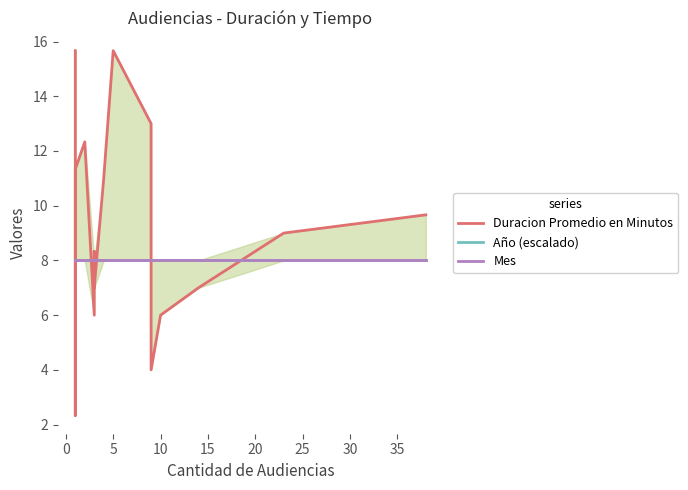

What is the difference between the highest and lowest values at 15?

0.7